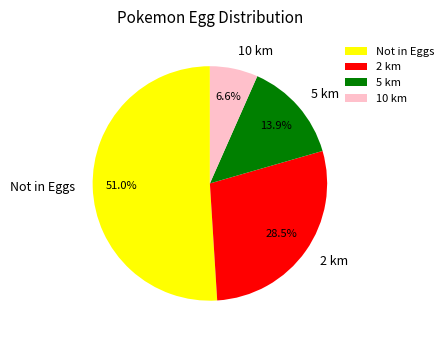

Which slice is the smallest?

10 km